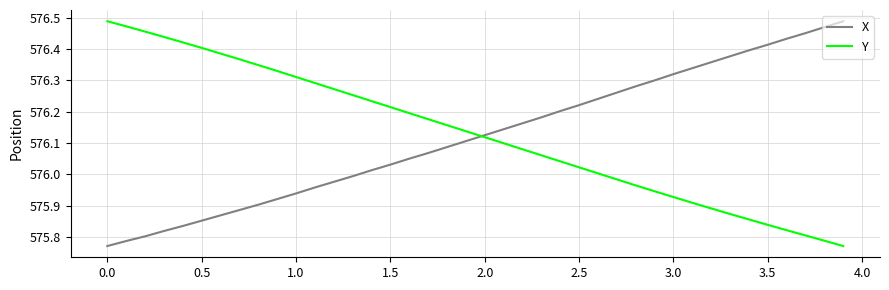

List the series in order of their overall mean, highest first.

Y, X